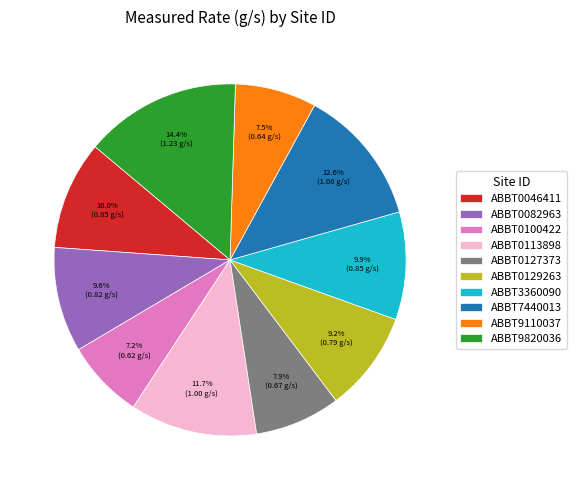

The ABBT3360090 slice represents 10% of the pie. True or false?

True